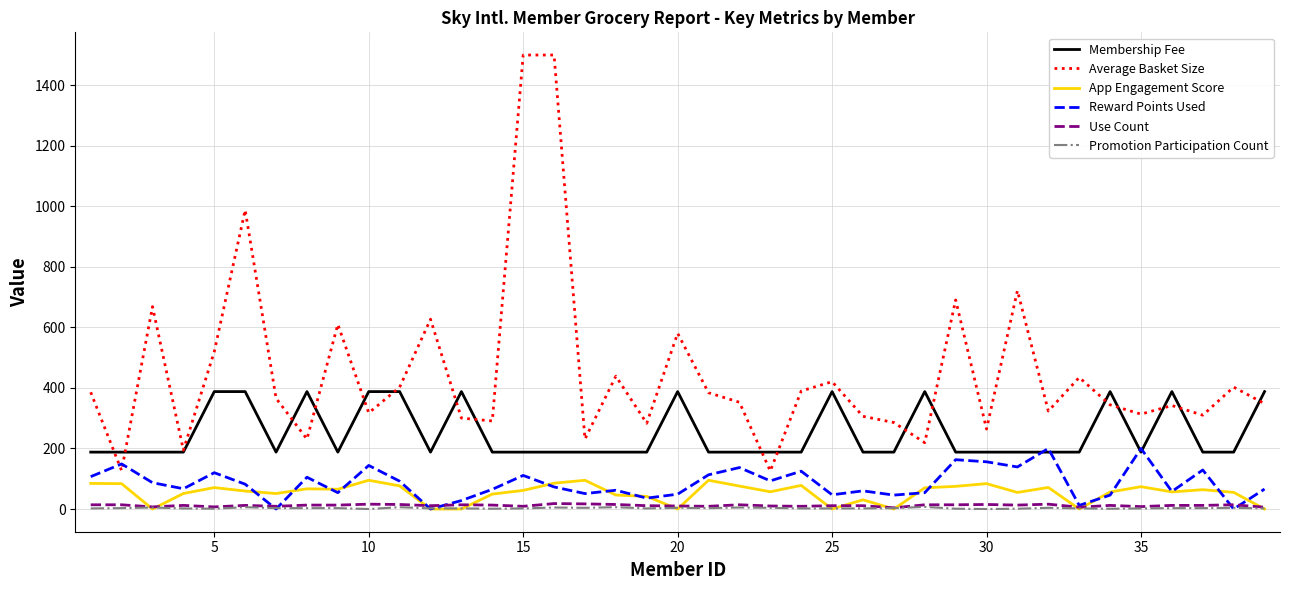

What is the greatest value displayed?

1500.0